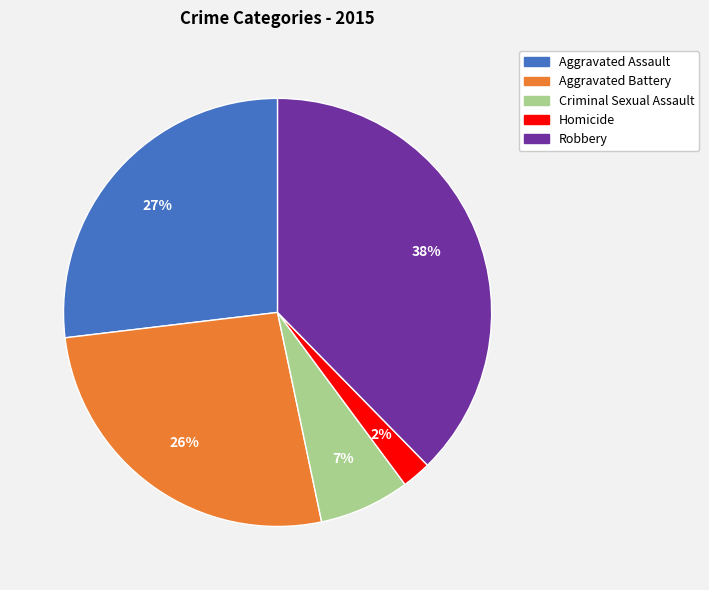

What percentage is the Criminal Sexual Assault slice, to the nearest percent?

7%